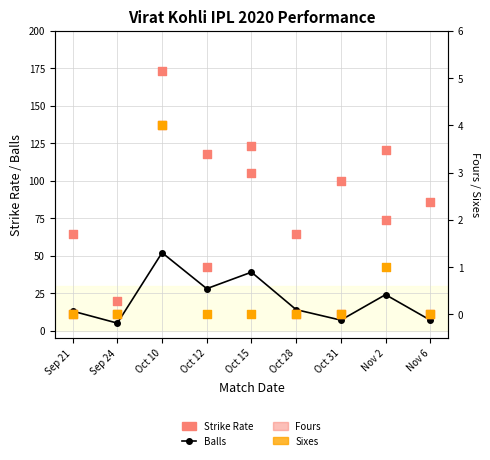

Which series has the largest total across all categories?

Strike Rate